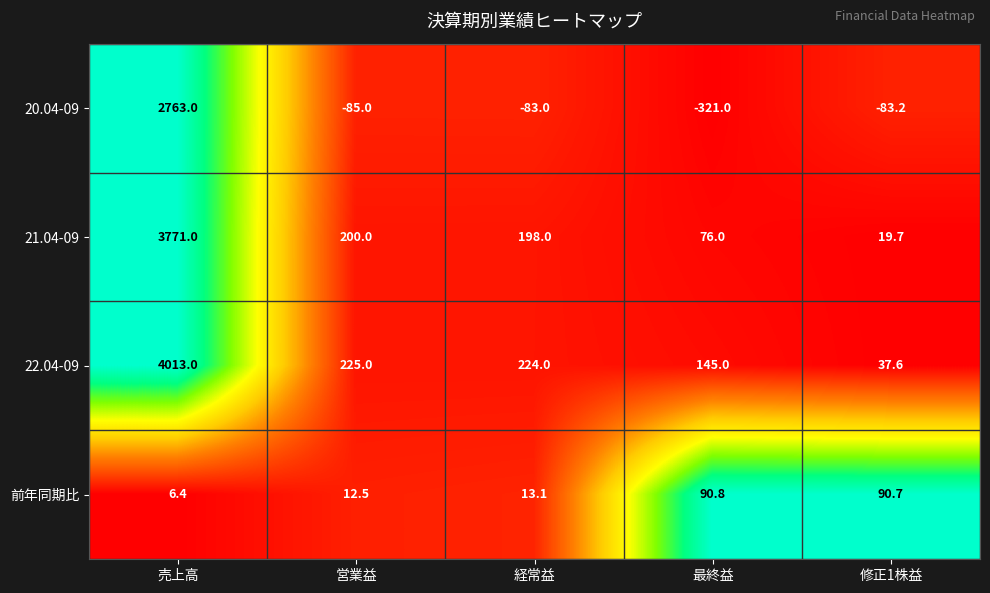

What is the difference between the 前年同期比 values at 売上高 and 経常益?

6.7